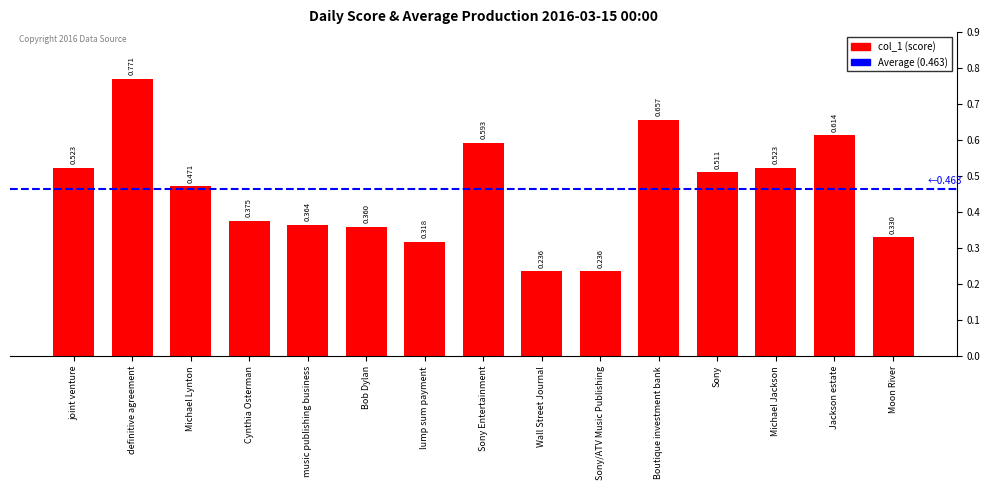

What is the label of the 6th bar from the right?

Sony/ATV Music Publishing